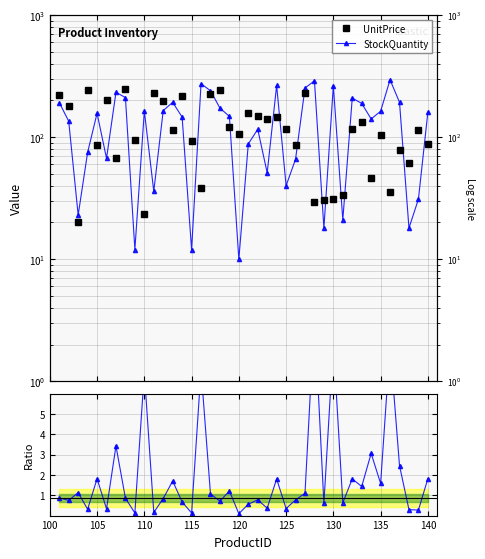

Reading left to right, transcribe all the data shown in this chart.

UnitPrice: 220.9	180.8	20.4	241.3	86.7	202.3	68.1	247.1	94.9	23.3	232.1	196.8	113.6	217.3	93.1	38.2	225.7	244.2	122.2	105.3	157.8	149.8	140.0	147.1	116.1	85.5	230.8	29.3	30.3	31.1	33.4	115.9	132.1	46.1	103.3	35.3	78.7	61.1	114.7	88.2
StockQuantity: 192.0	135.0	23.0	75.0	157.0	67.0	233.0	211.0	12.0	164.0	36.0	165.0	193.0	146.0	12.0	274.0	240.0	173.0	148.0	10.0	88.0	116.0	51.0	265.0	40.0	66.0	253.0	289.0	18.0	264.0	21.0	209.0	189.0	141.0	163.0	295.0	193.0	18.0	31.0	160.0
StockQuantity / UnitPrice: 0.9	0.7	1.1	0.3	1.8	0.3	3.4	0.9	0.1	7.0	0.2	0.8	1.7	0.7	0.1	7.2	1.1	0.7	1.2	0.1	0.6	0.8	0.4	1.8	0.3	0.8	1.1	9.9	0.6	8.5	0.6	1.8	1.4	3.1	1.6	8.4	2.5	0.3	0.3	1.8